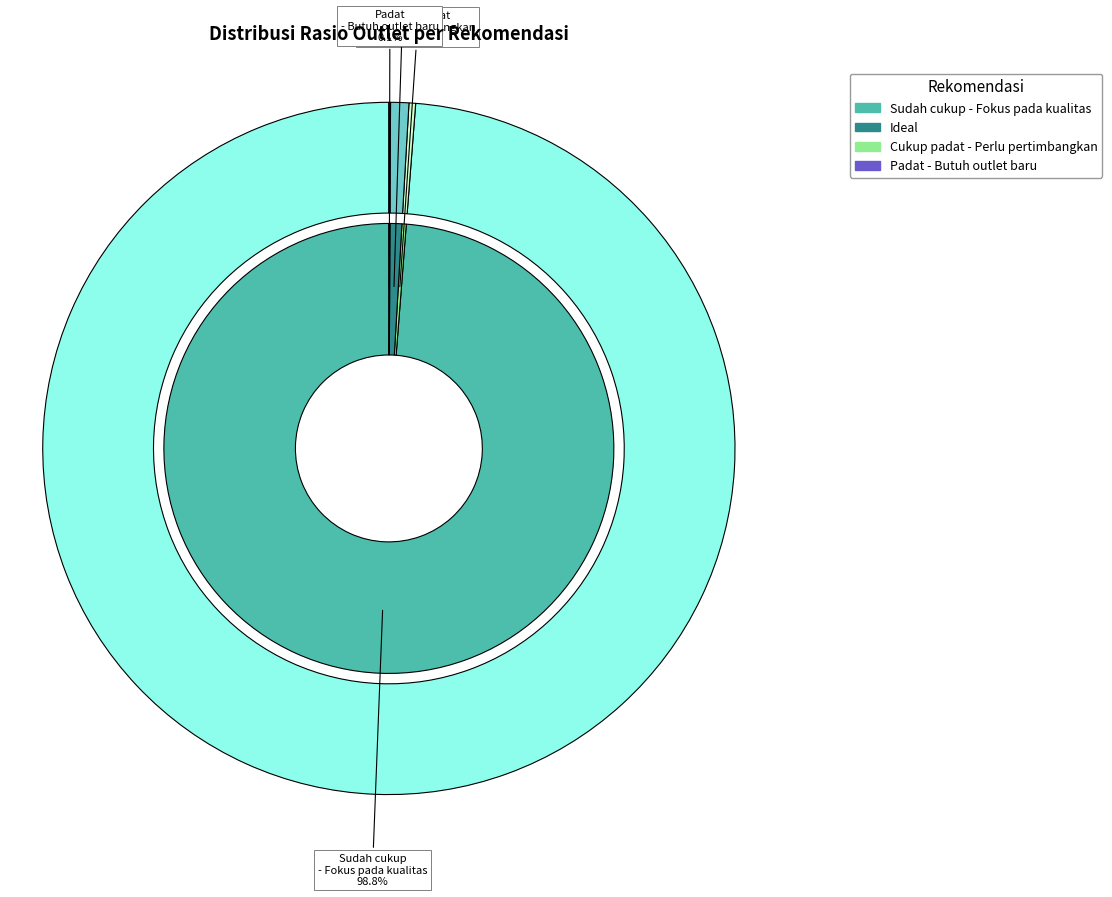

Does any single category account for the majority?

Yes